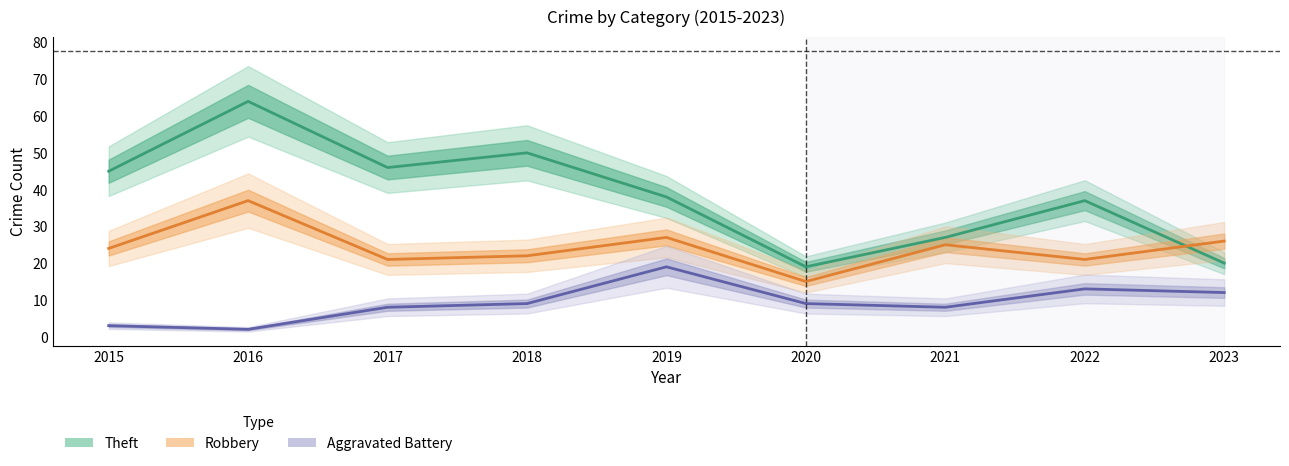

Is the value of Theft at 2021 greater than the value of Robbery at 2015?

Yes